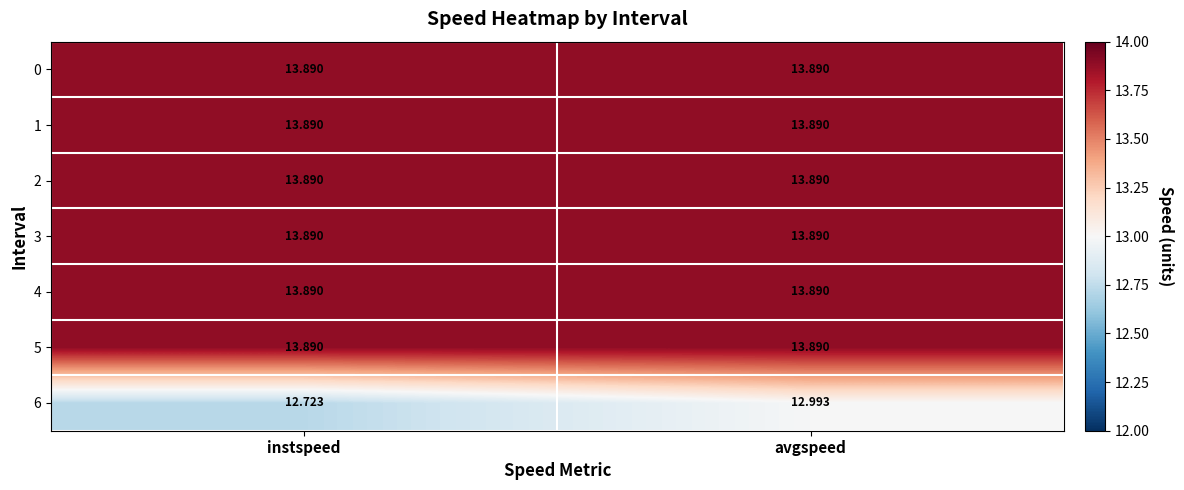

At which category is the sum across all series the highest?

avgspeed